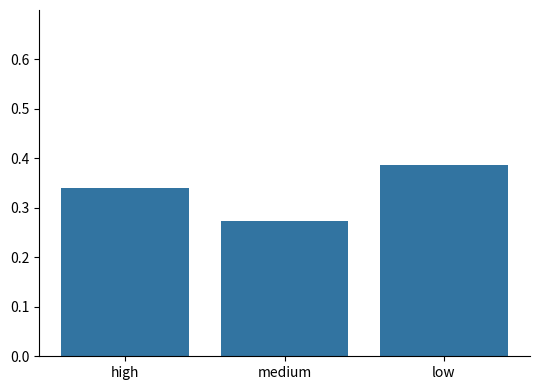

Is it true that the value at medium is 0.4?

False